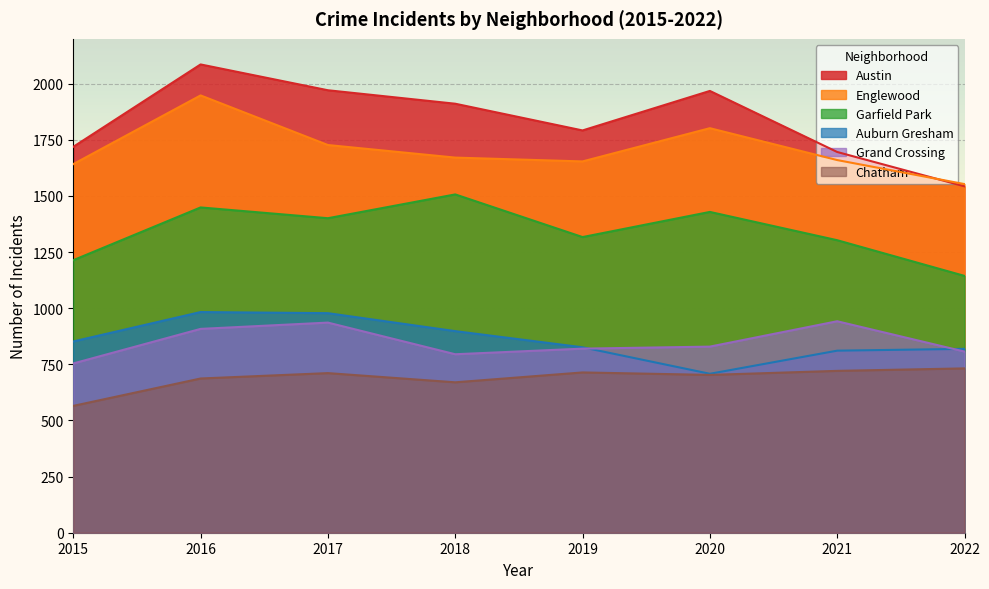

Between 2020 and 2022, which series saw the biggest shift?

Austin